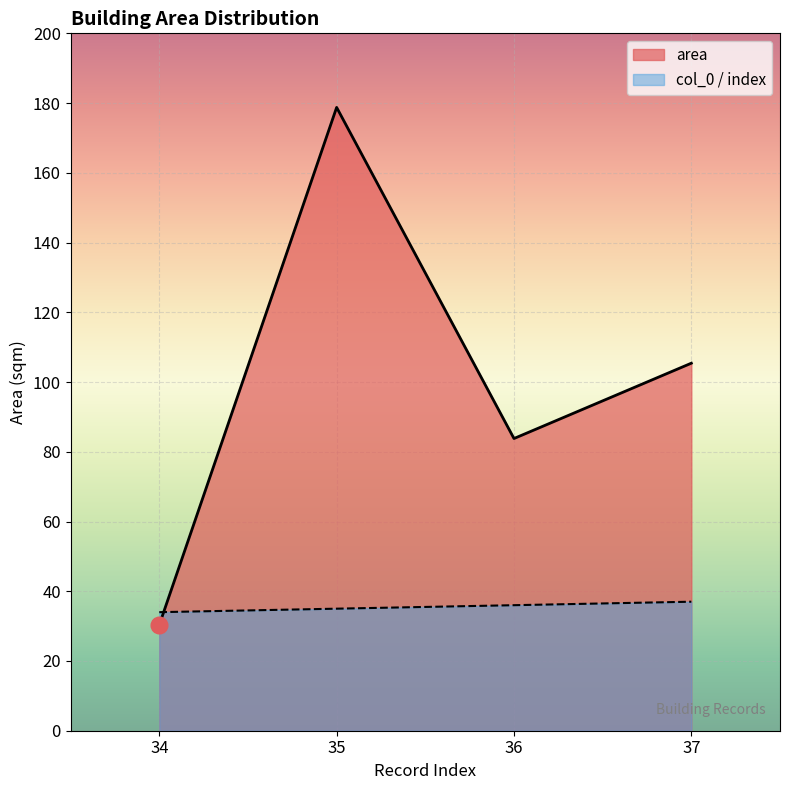

What is the spread (max minus min) of values at 34?

3.6